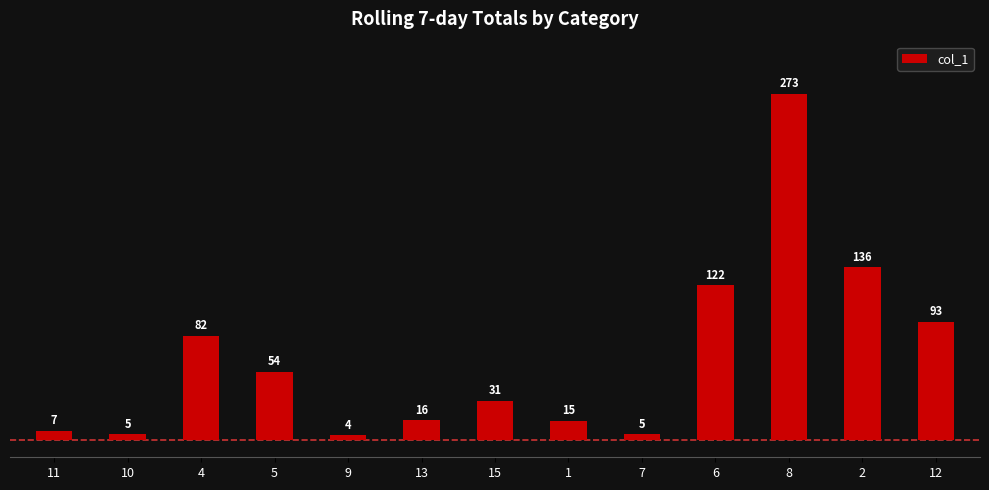

How many bars are there in total?

13